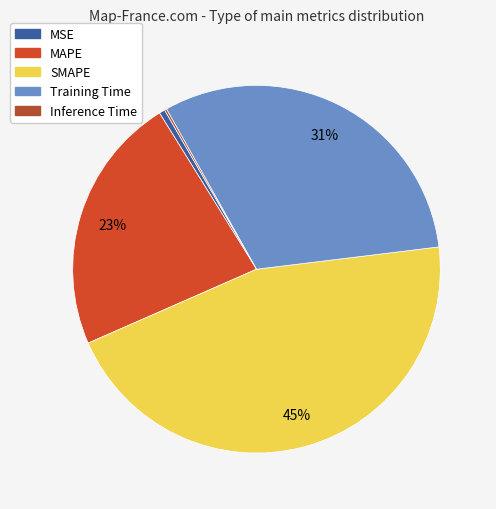

True or false: MSE accounts for 1% of the total.

True